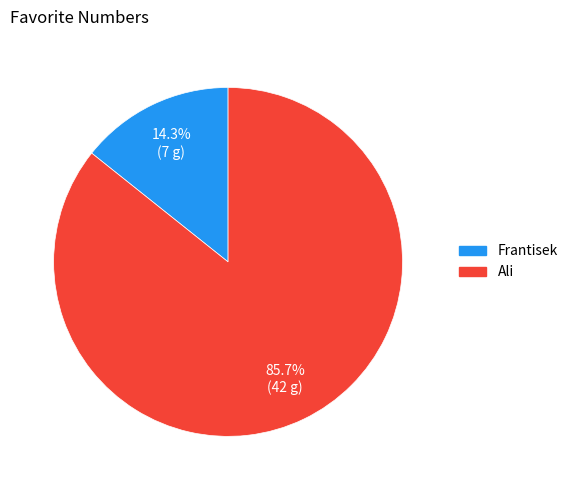

Does Frantisek account for over 50% of the chart?

No